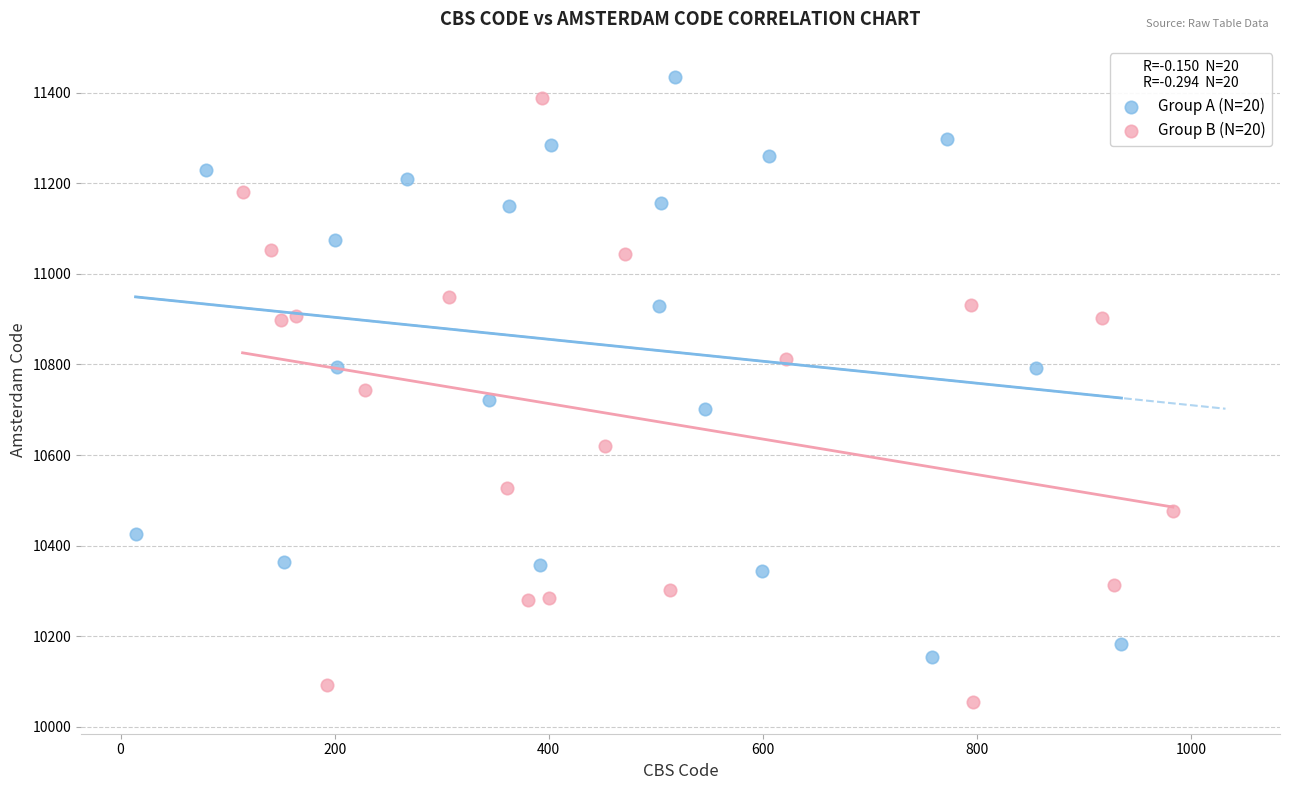

Which series reaches the minimum Y coordinate?

Group B (N=20)